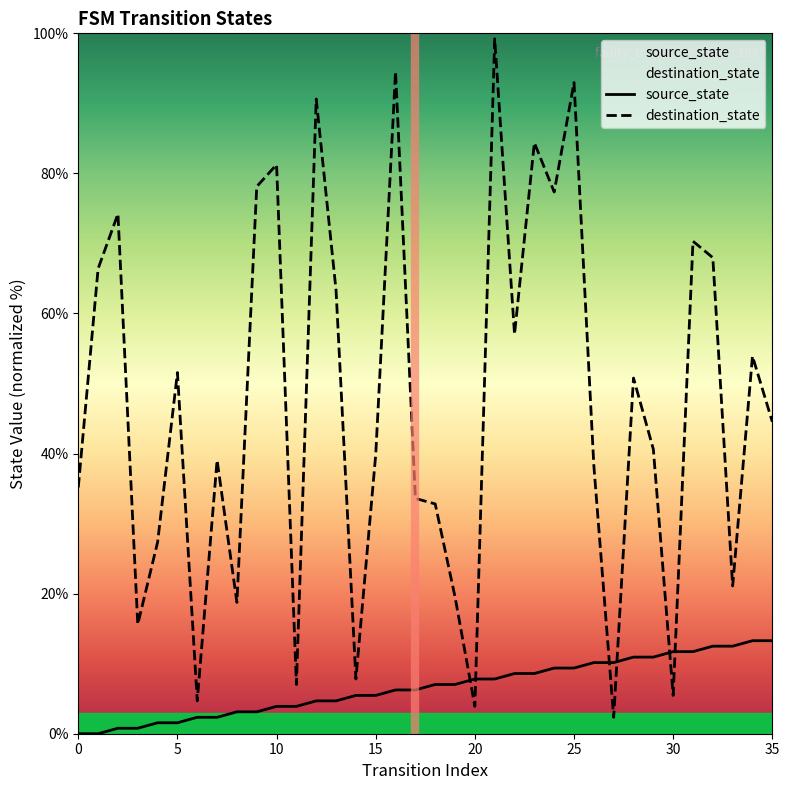

List the series in order of their overall mean, lowest first.

source_state, destination_state